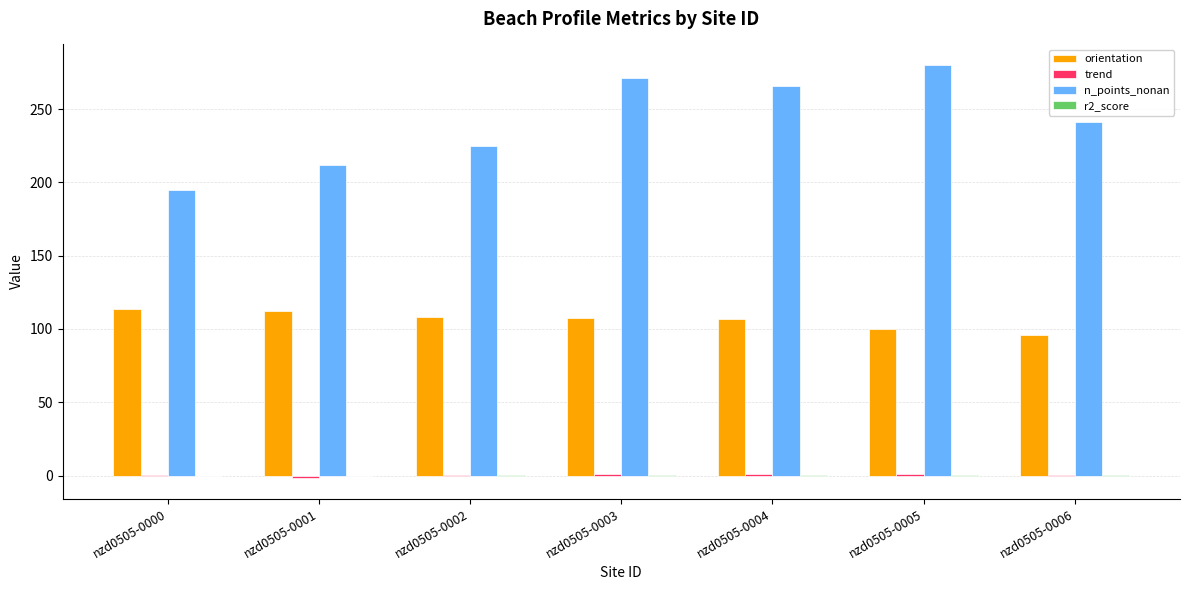

What is the approximate value of n_points_nonan at nzd0505-0005?

280.0